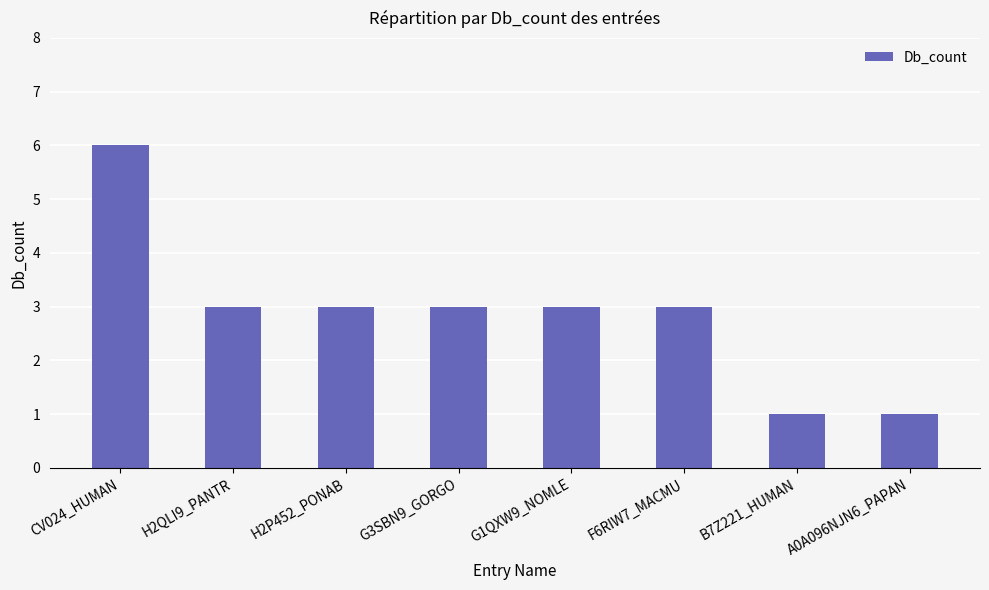

Is it true that the value at B7Z221_HUMAN is 1?

True